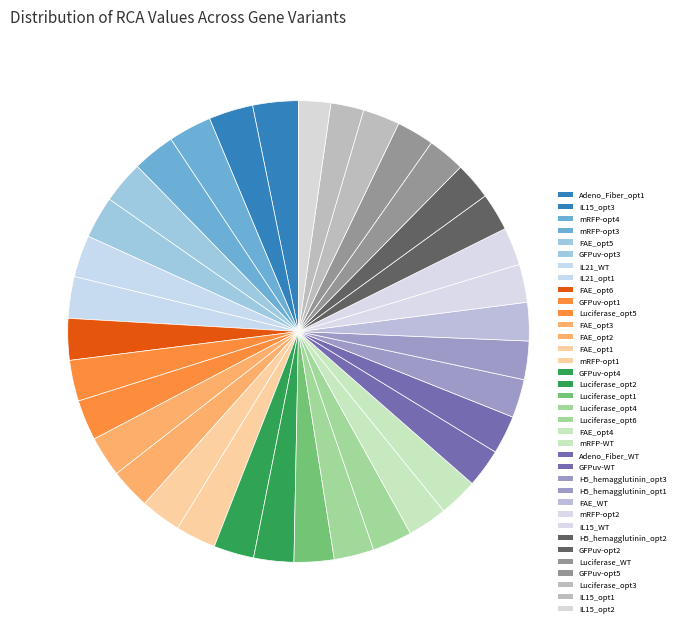

Is it true that FAE_opt6 is 1% of the pie?

False